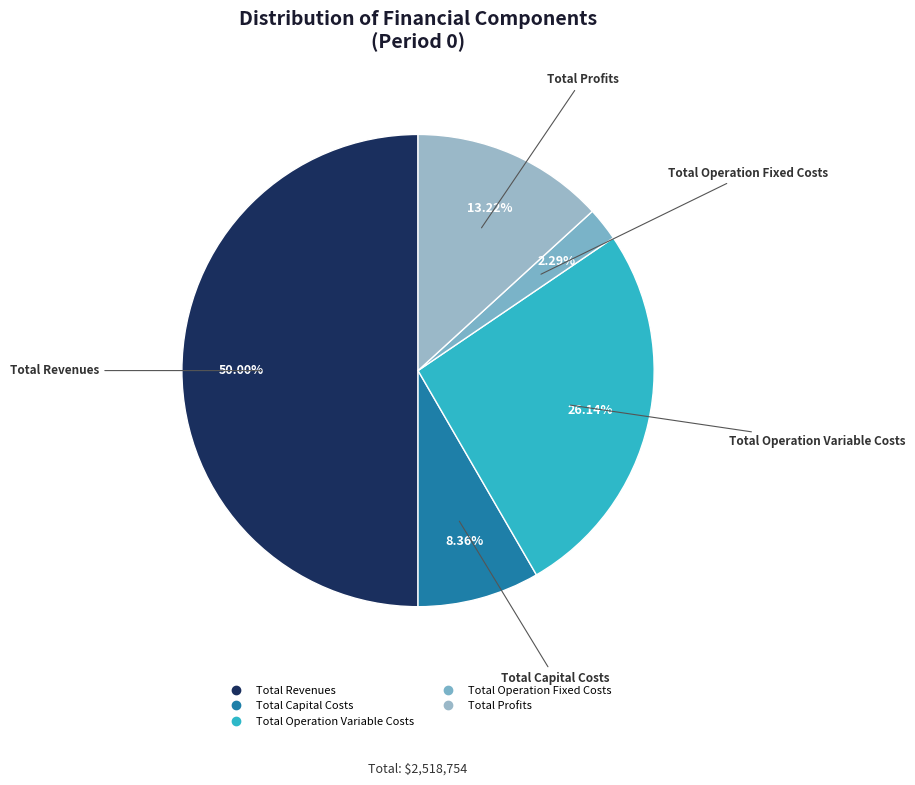

How many slices are in this pie chart?

5